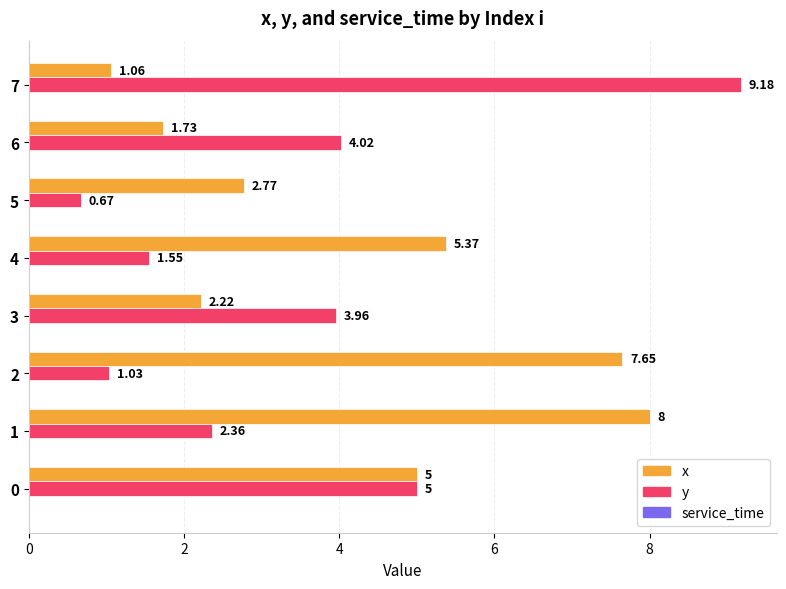

Rank the series by their maximum value, from highest to lowest.

y, x